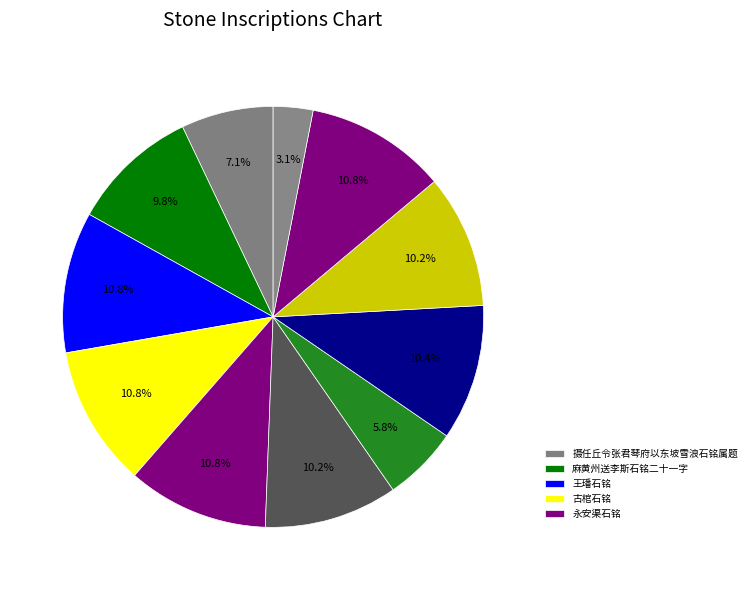

Count the number of slices in the pie.

11